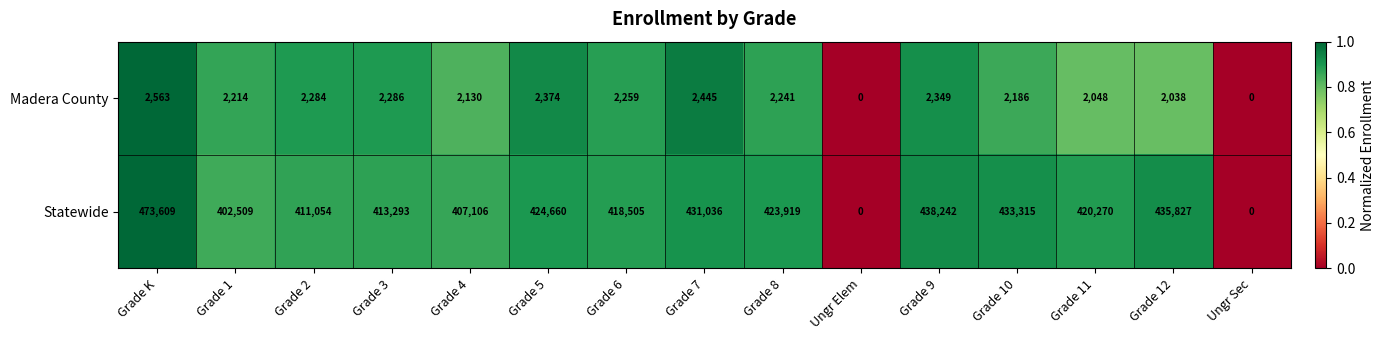

At Grade 3, list the series in order from smallest to largest.

Madera County, Statewide